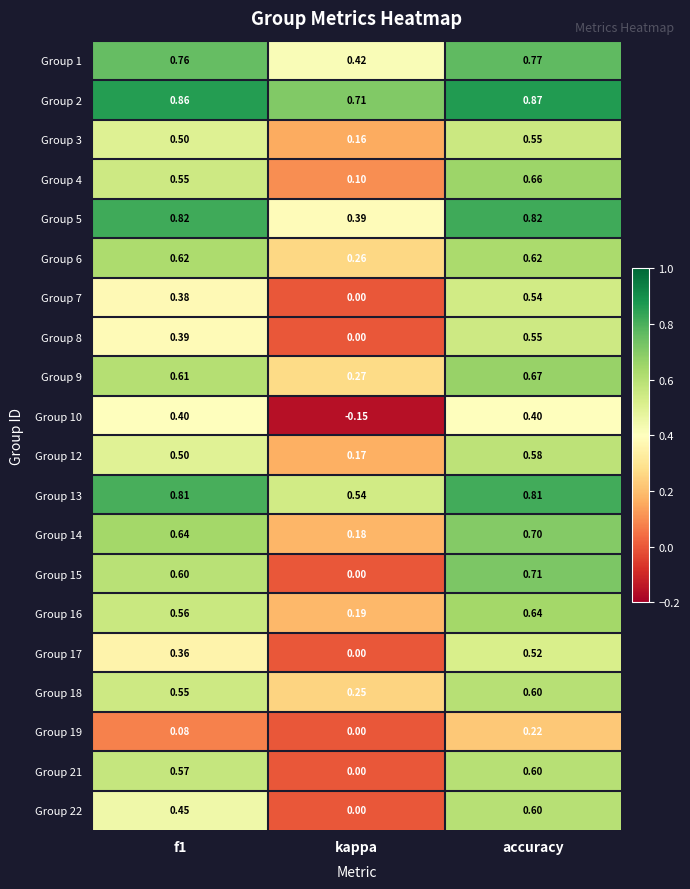

At which category is the sum across all series the highest?

accuracy